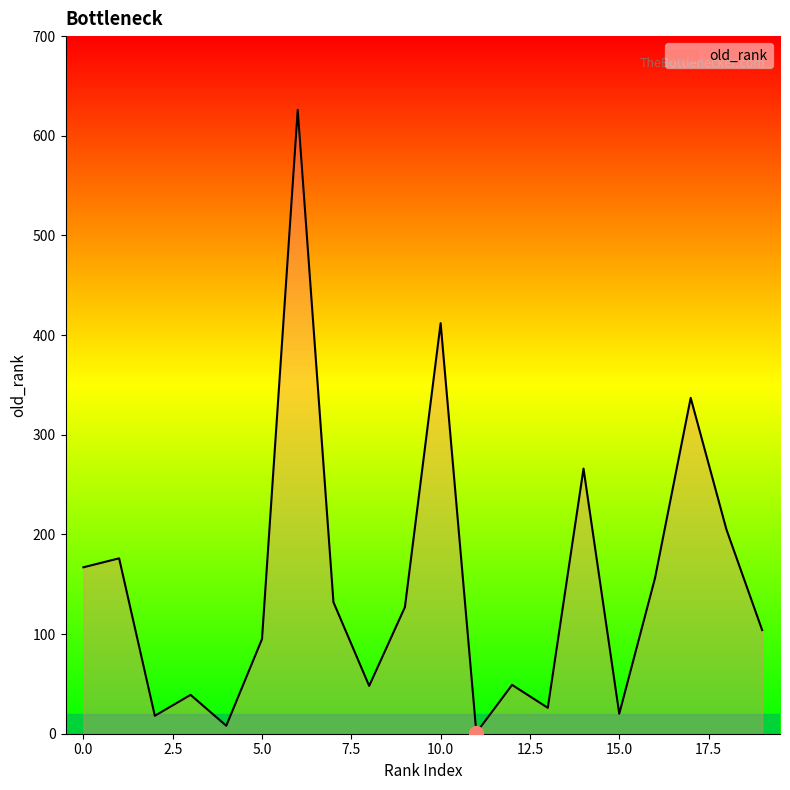

What is the greatest value displayed?

626